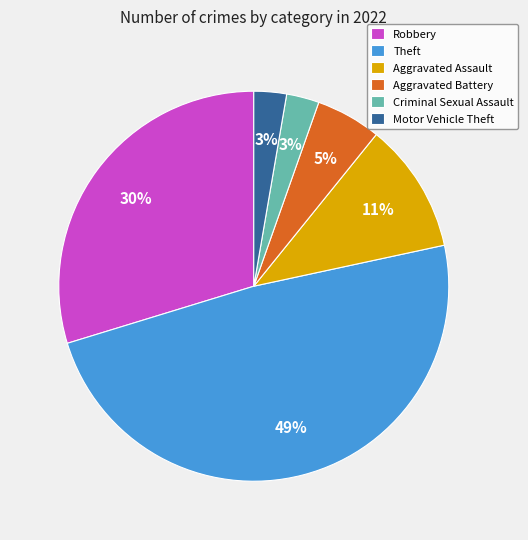

The Motor Vehicle Theft slice represents 10% of the pie. True or false?

False